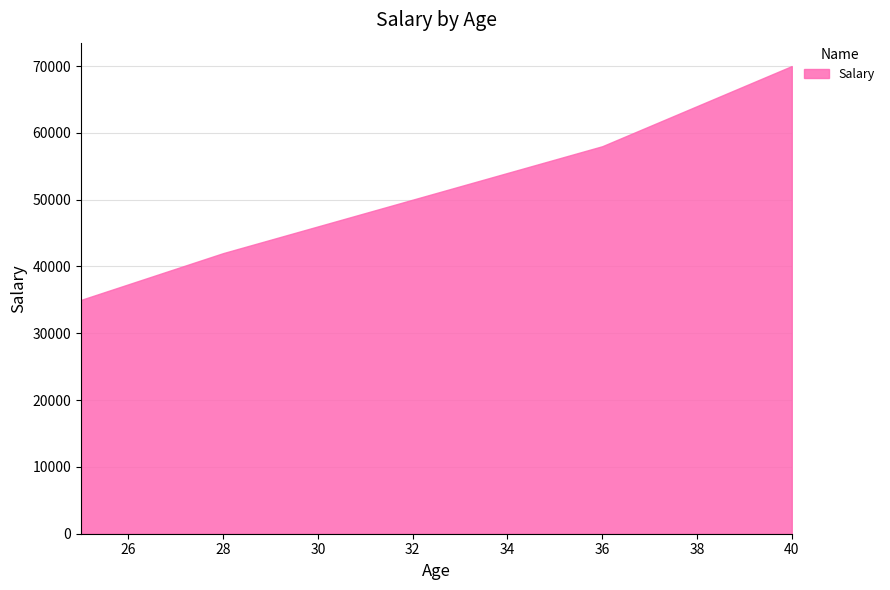

Count the values in the range 42000 to 58000.

3